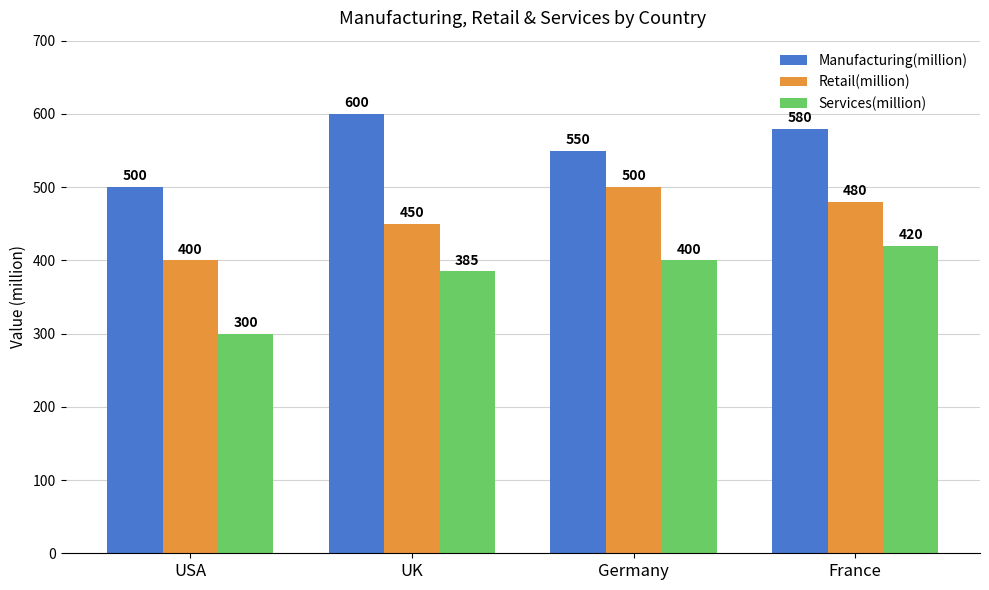

What is the sum of all Retail(million) values?

1830